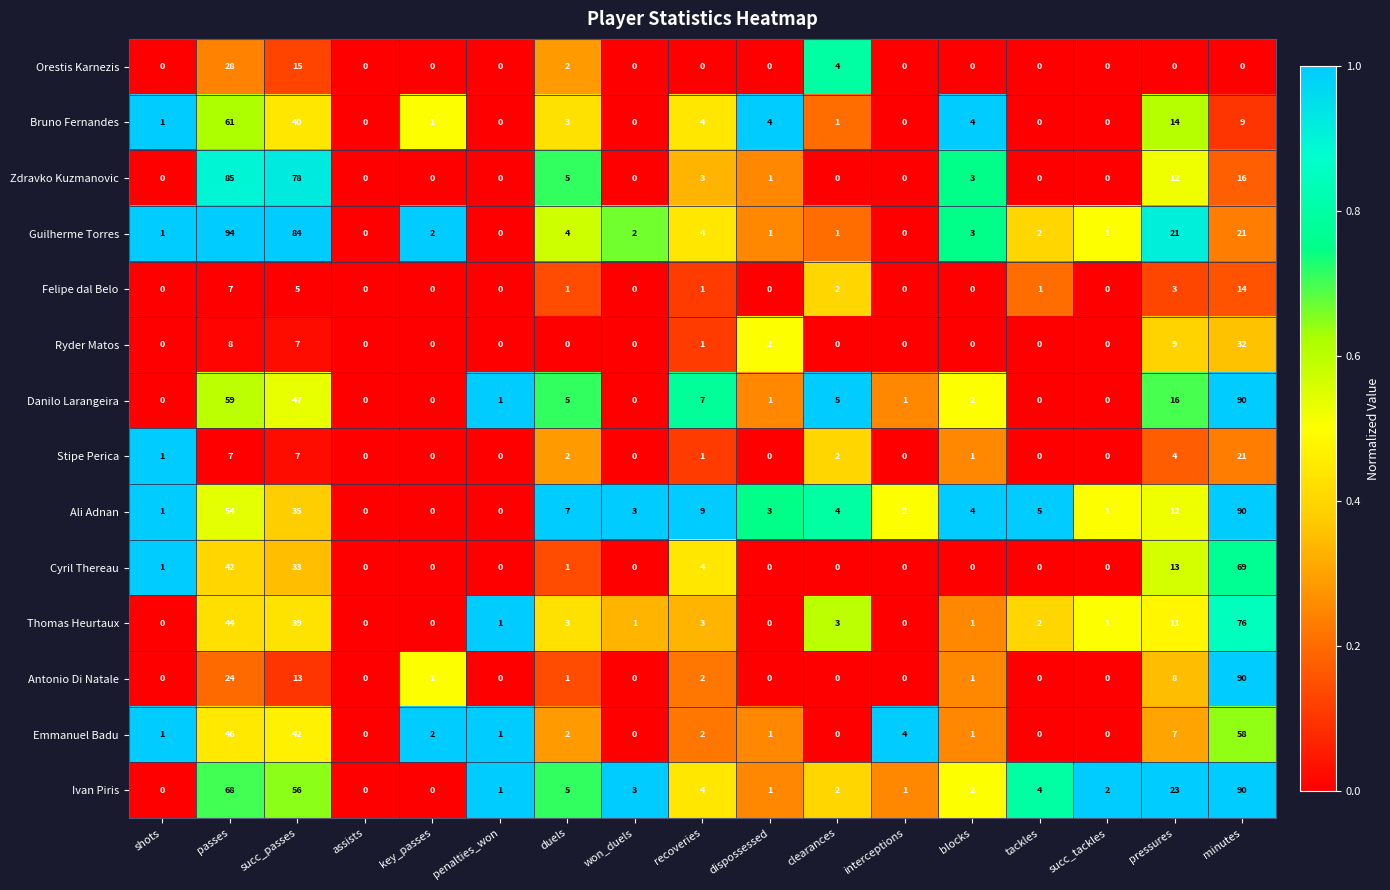

Where is Ali Adnan nearest to the value 45?

passes